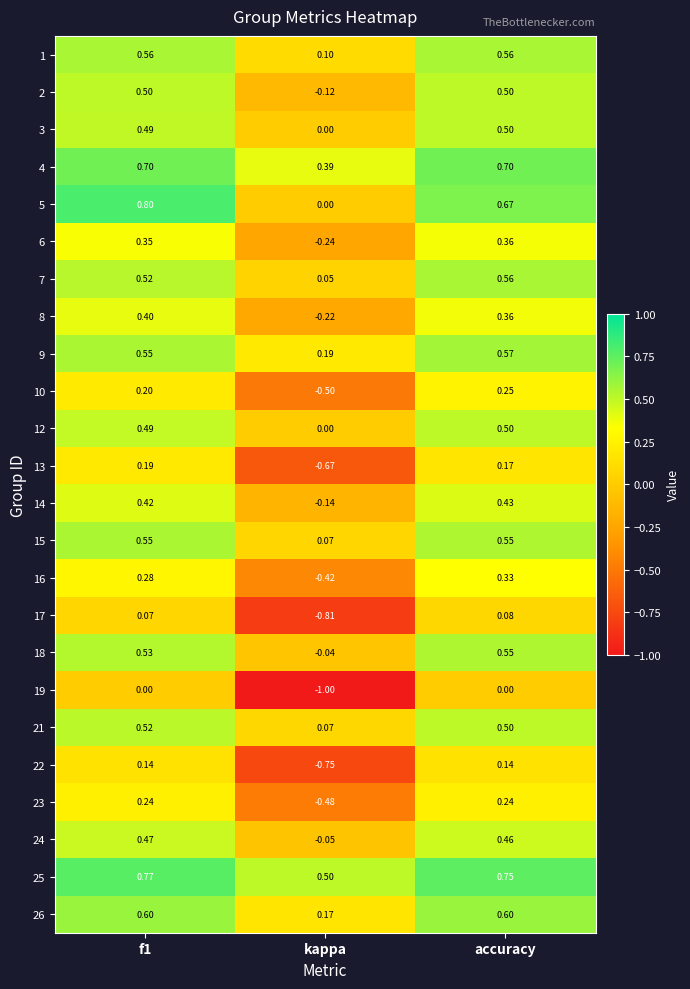

Where is 3 nearest to the value 0?

kappa